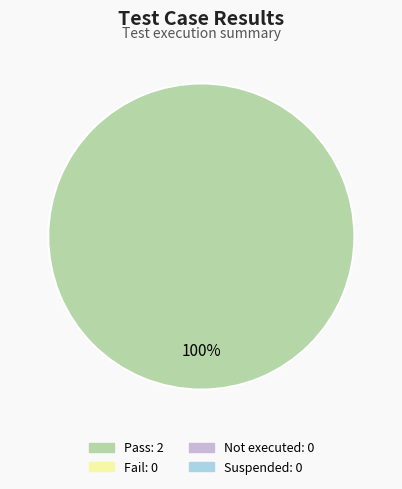

Does any single category account for the majority?

Yes